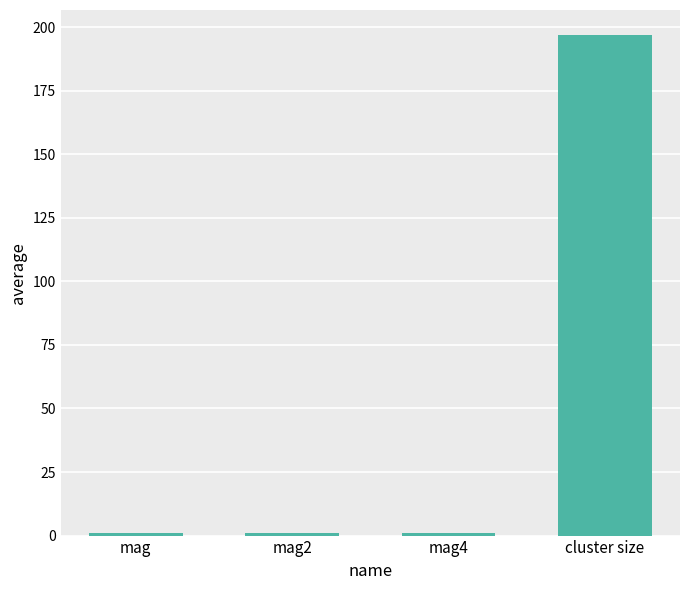

What is the average value?

50.0